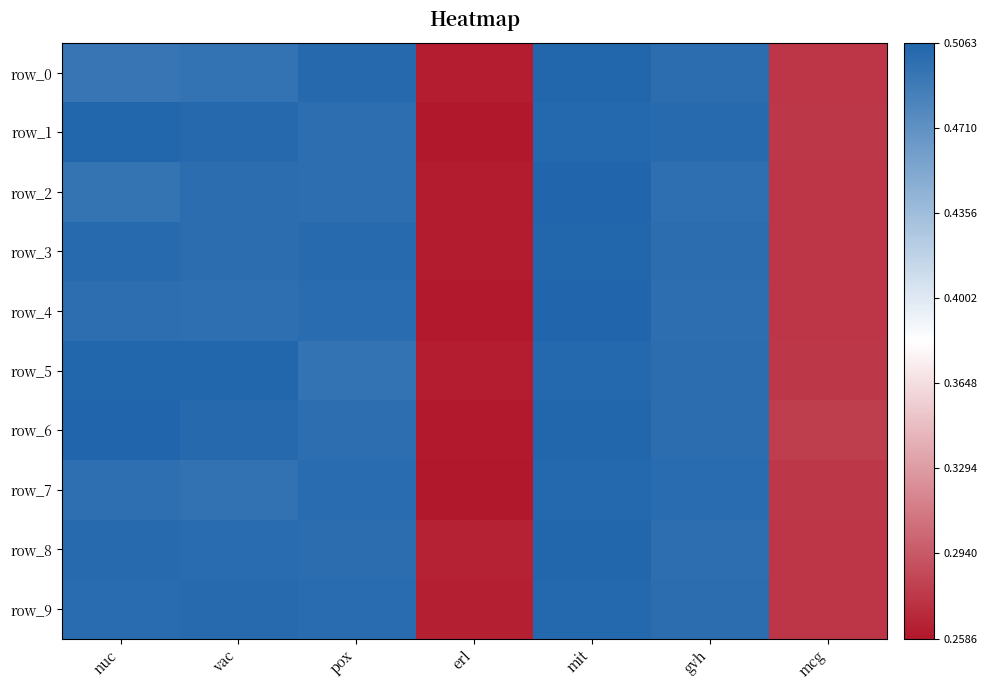

How many row_0 values are between 0 and 1?

7